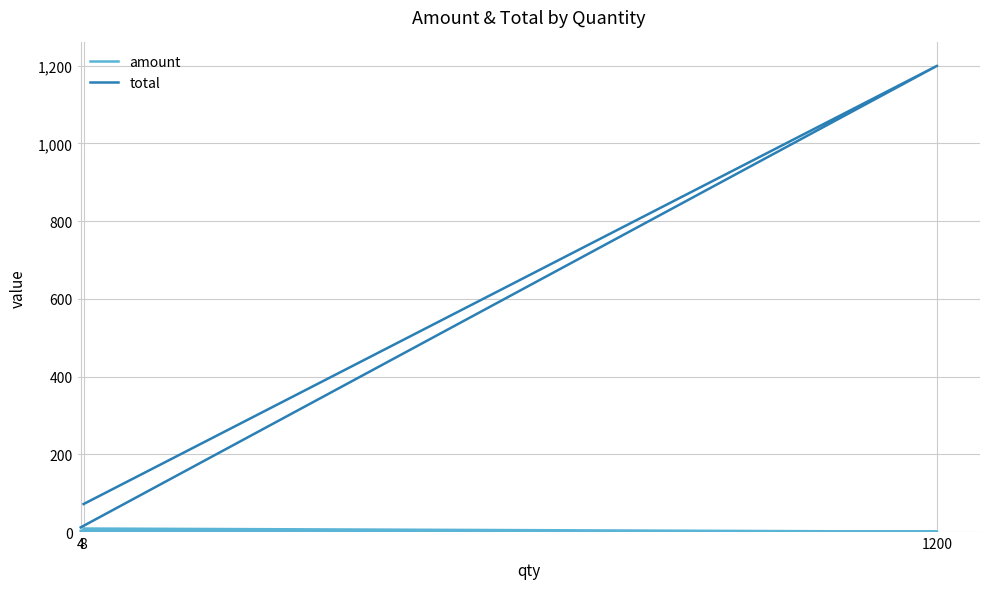

At which category is the sum across all series the highest?

1200